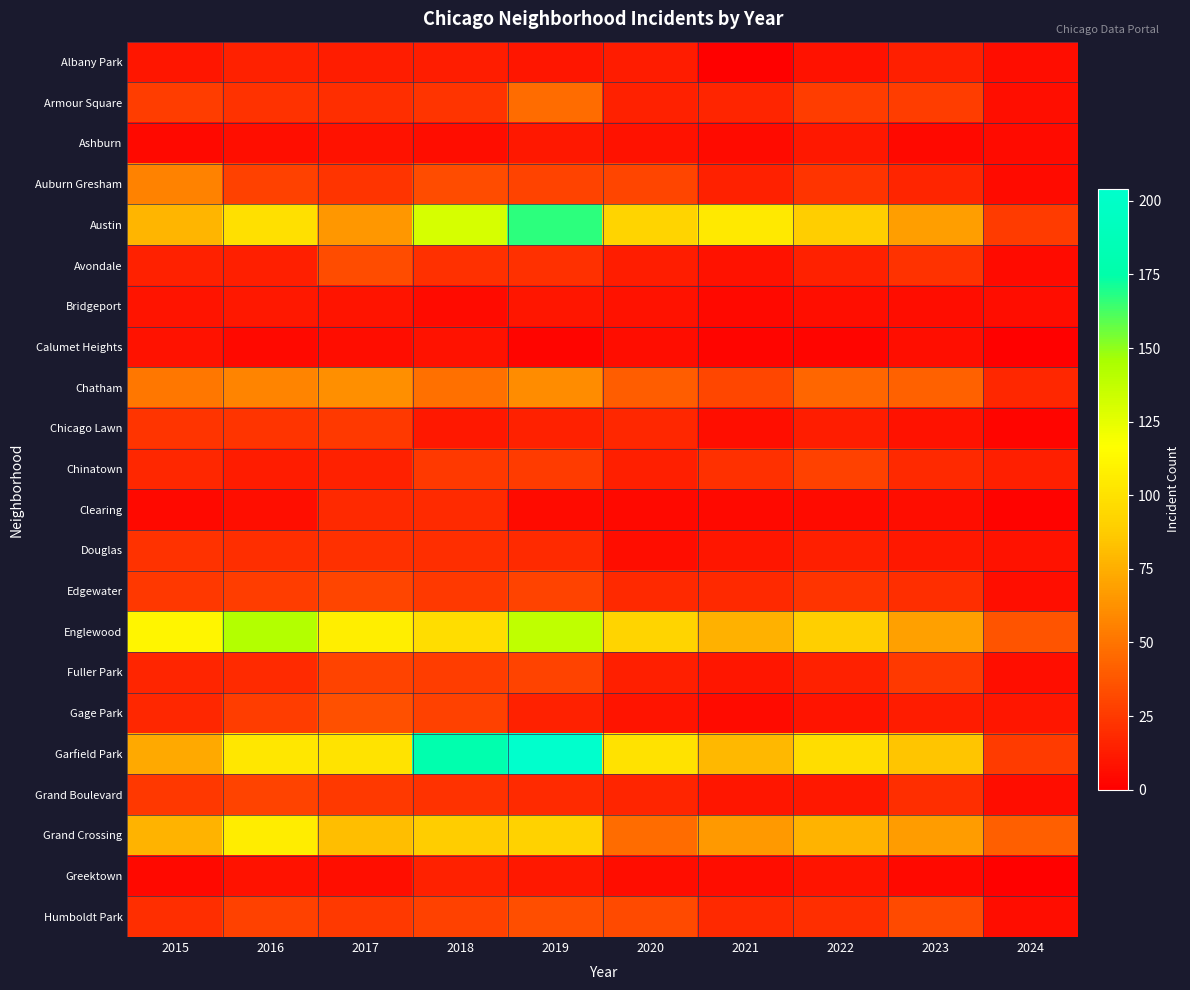

Rank the categories by Gage Park value from highest to lowest.

2017, 2018, 2016, 2015, 2019, 2023, 2024, 2020, 2022, 2021